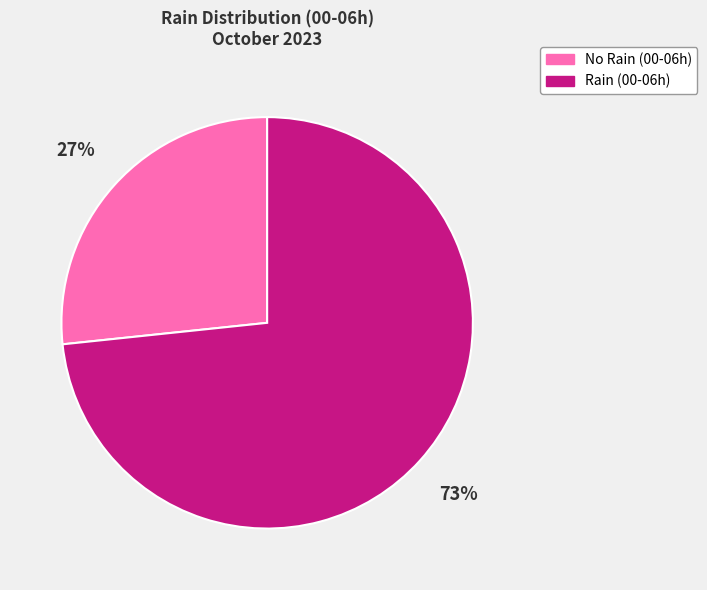

The No Rain (00-06h) slice represents 27% of the pie. True or false?

True